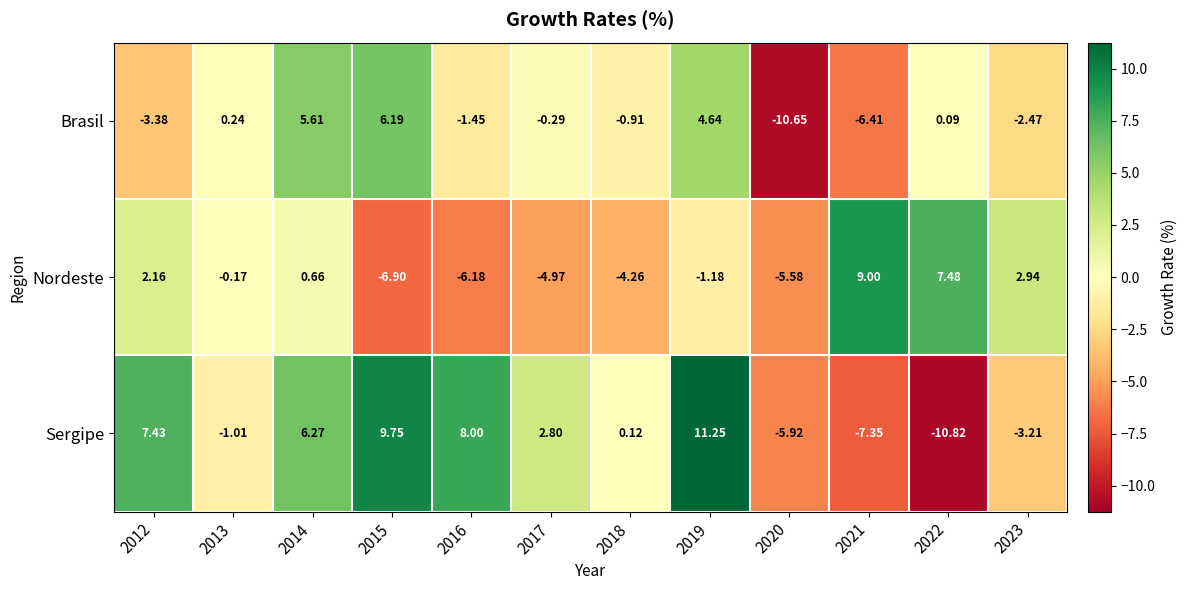

Which category has the highest value across all series?

2019